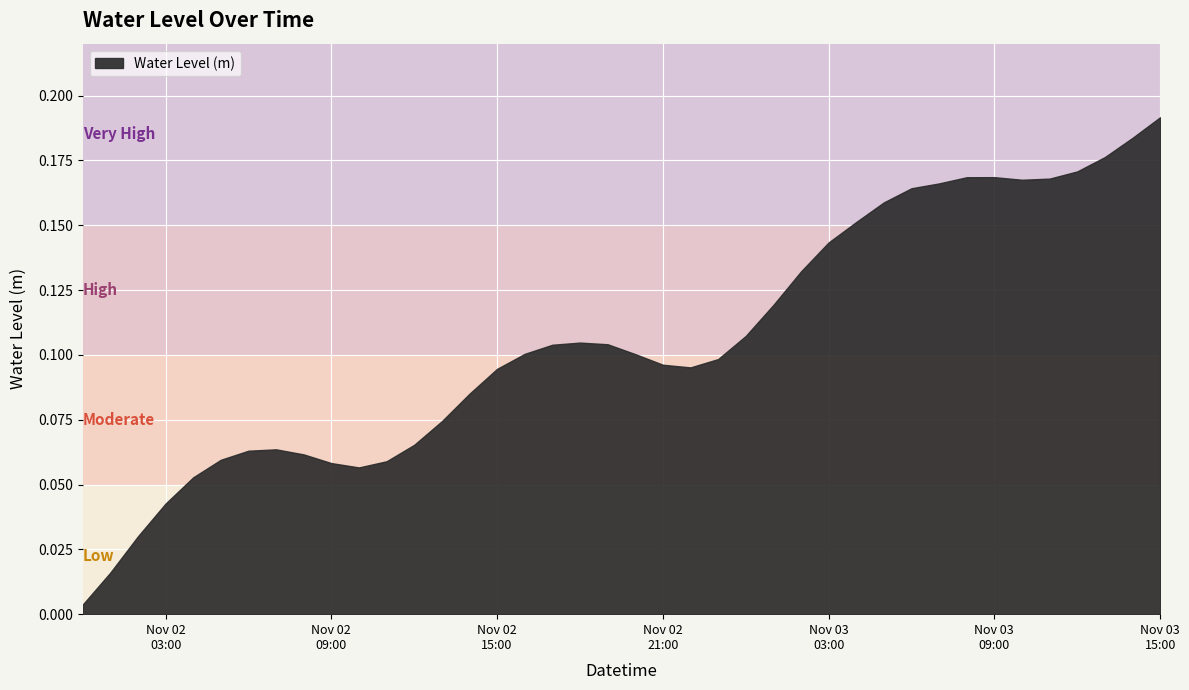

At which category does the chart reach its minimum across all series?

2023-11-02 00:00:00